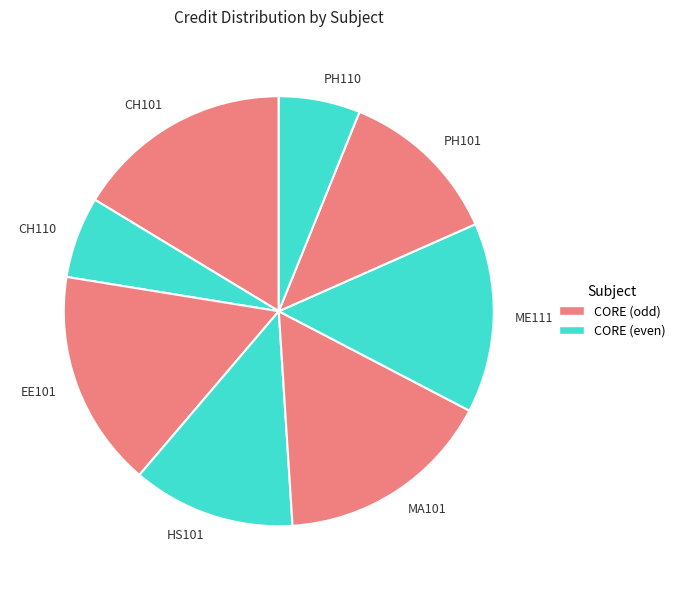

Which has a higher value, ME111 or HS101?

ME111